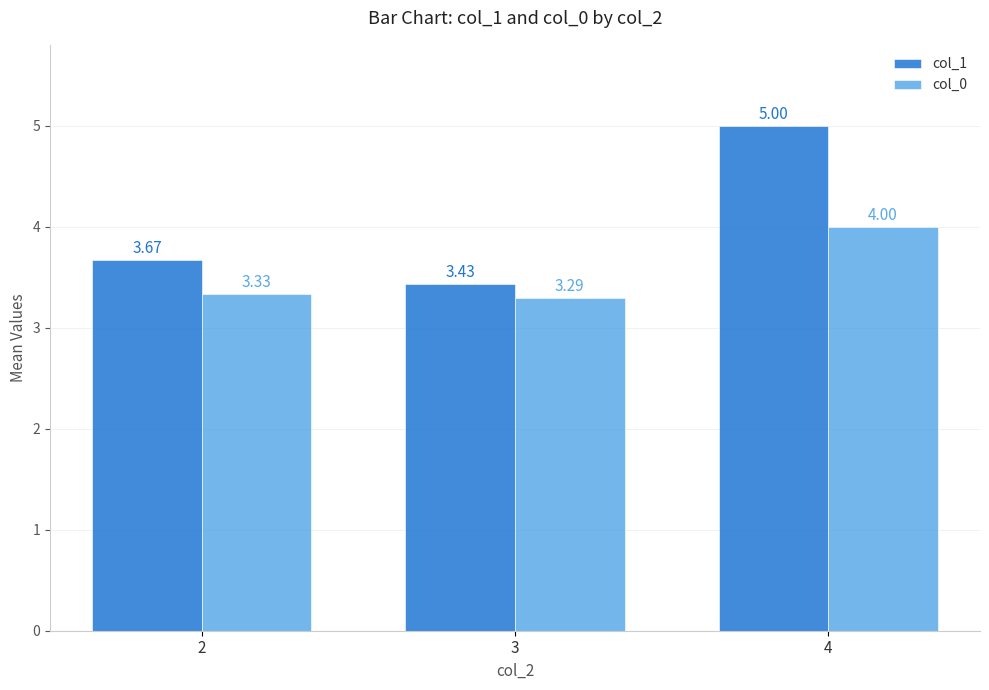

How many groups of bars are there?

3